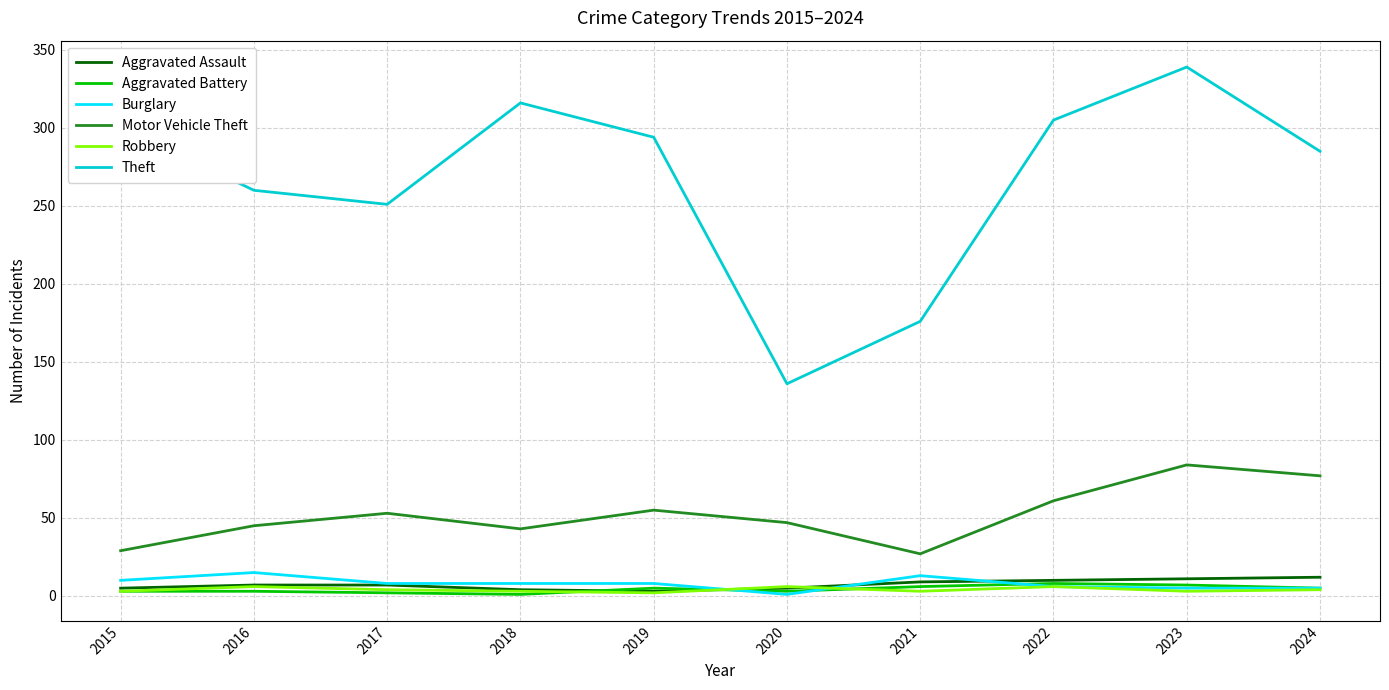

Is the value of Aggravated Battery at 2017 greater than the value of Aggravated Assault at 2022?

No